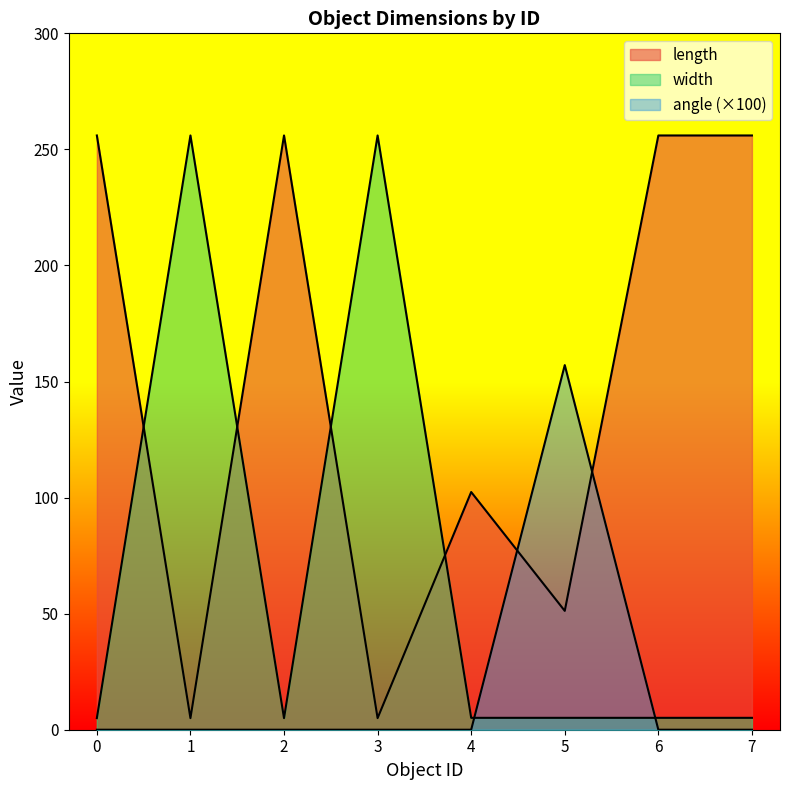

Reading left to right, list all the values displayed in this chart.

length: 0=256.0	1=5.0	2=256.0	3=5.0	4=102.4	5=51.2	6=256.0	7=256.0
width: 0=5.0	1=256.0	2=5.0	3=256.0	4=5.1	5=5.1	6=5.1	7=5.1
angle: 0=0.0	1=0.0	2=0.0	3=0.0	4=0.0	5=157.1	6=0.0	7=0.0